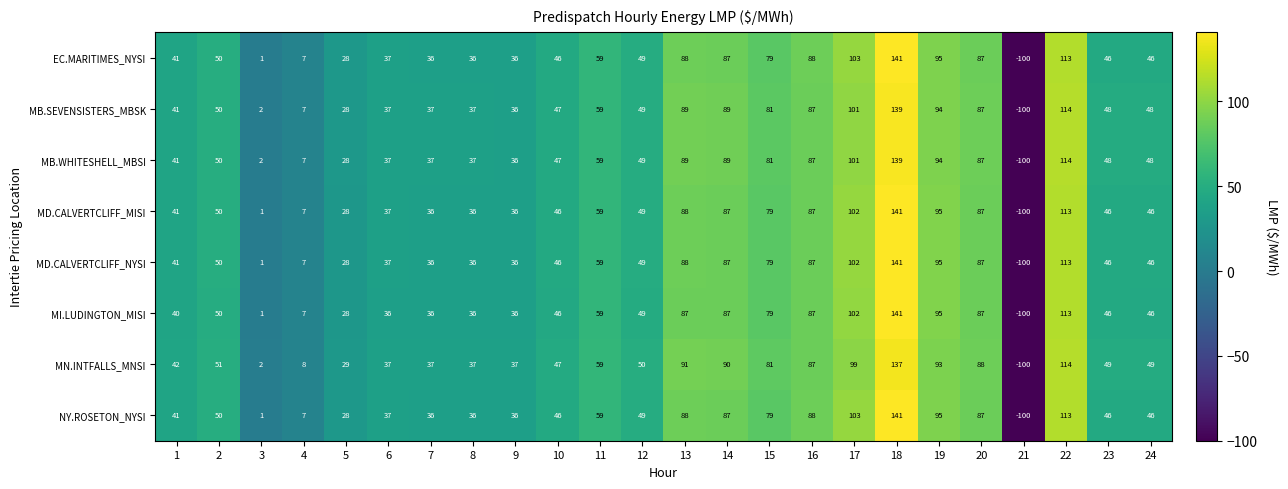

At which label is EC.MARITIMES_NYSI closest to 20?

5